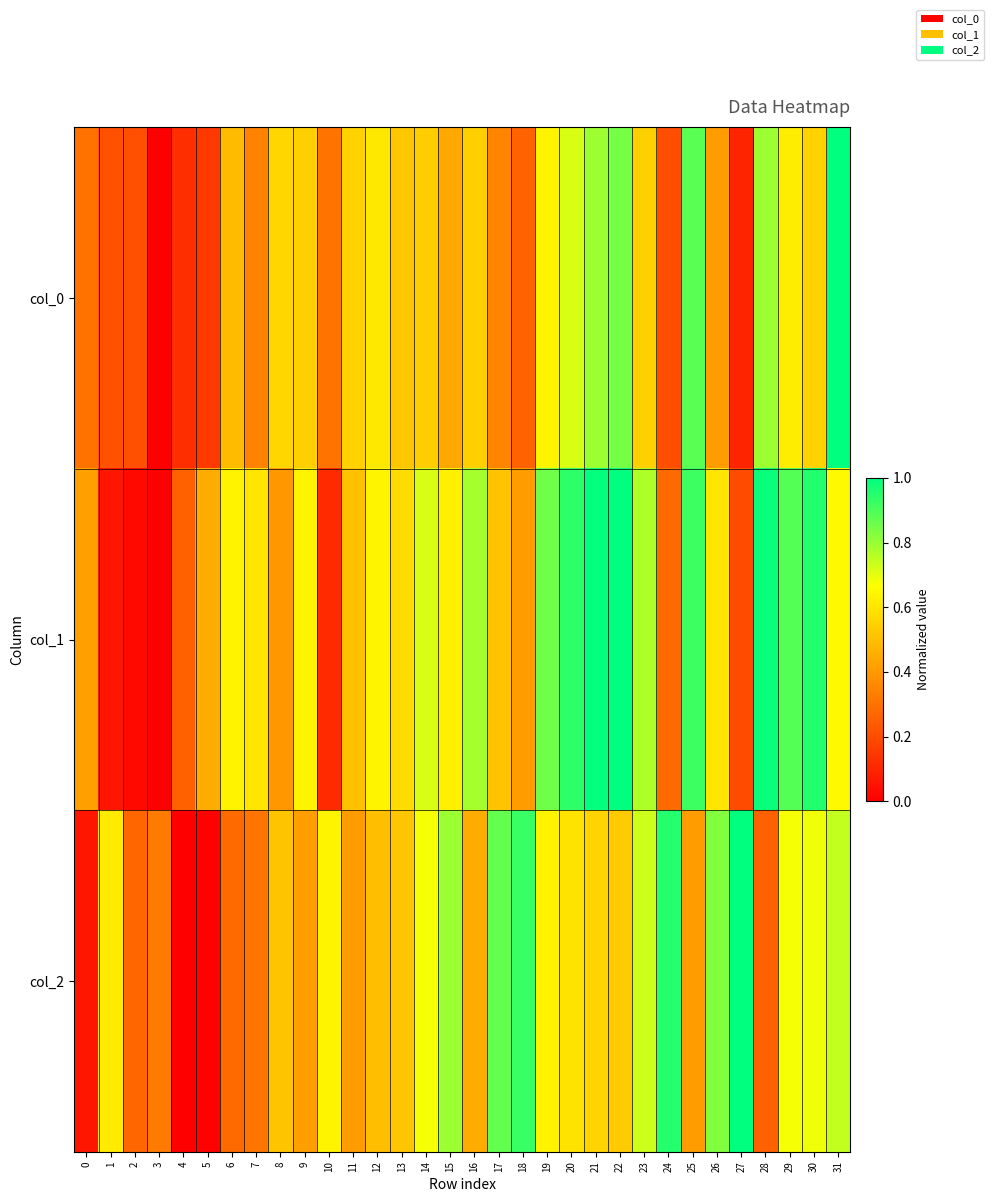

At how many categories does at least one series exceed 0?

32